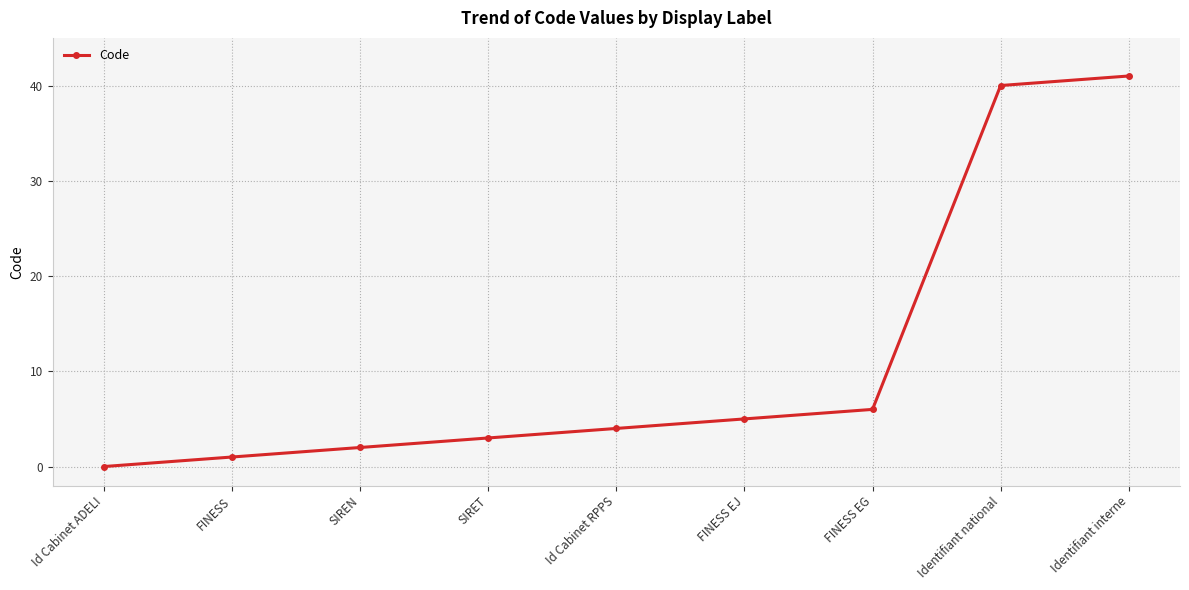

List the labels in order of value, smallest first.

Id Cabinet ADELI, FINESS, SIREN, SIRET, Id Cabinet RPPS, FINESS EJ, FINESS EG, Identifiant national, Identifiant interne